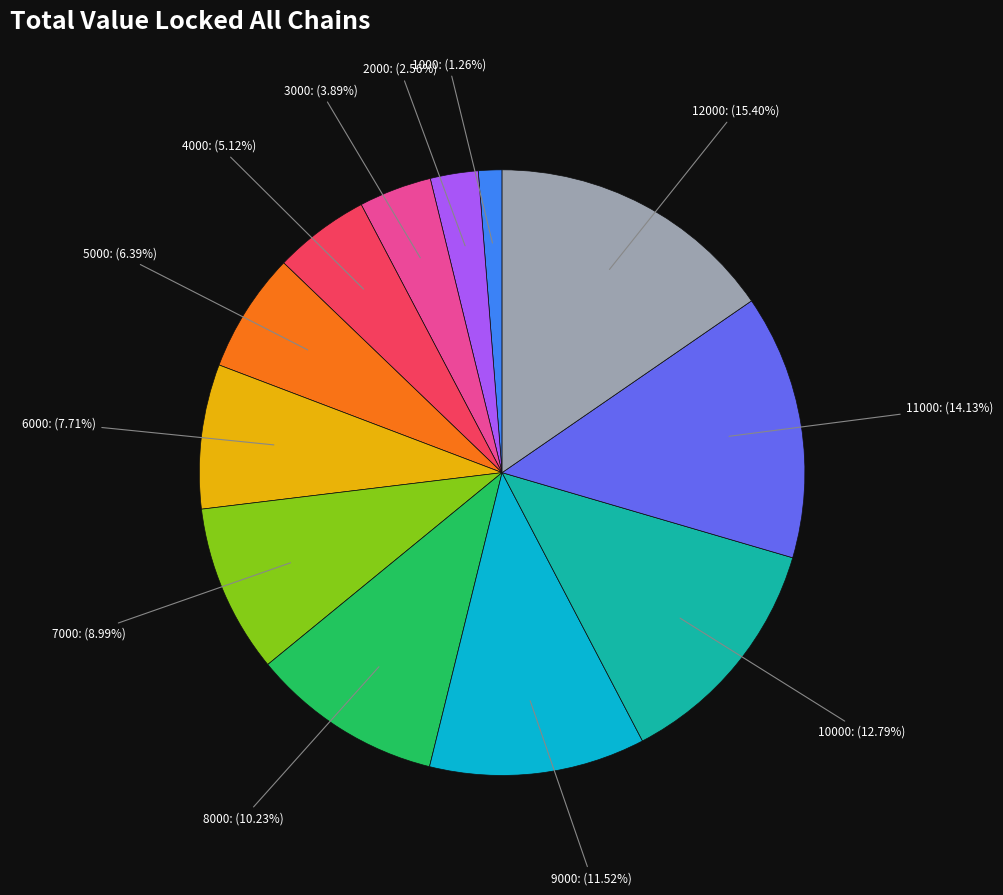

Is there any slice that represents more than half of the pie?

No